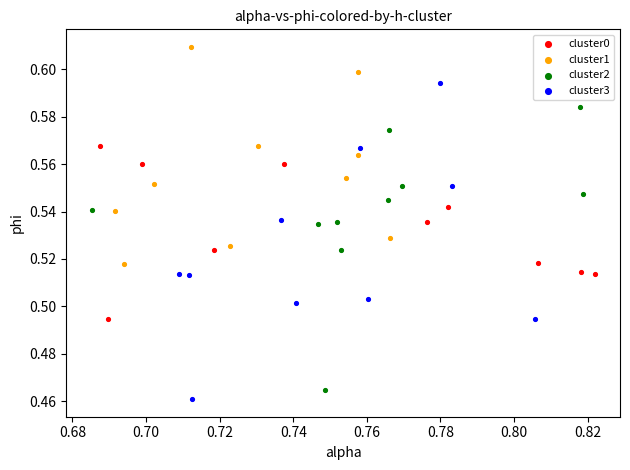

Which series has the widest spread of Y values?

cluster3